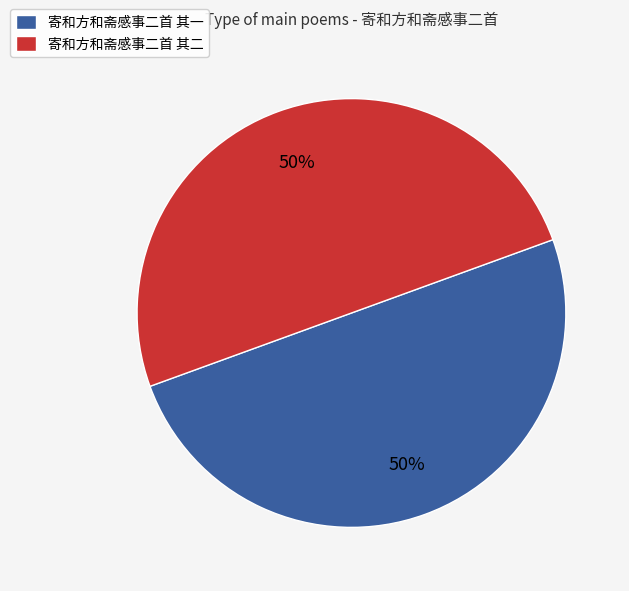

Combined, do 寄和方和斋感事二首 其一 and 寄和方和斋感事二首 其二 account for over 50%?

Yes